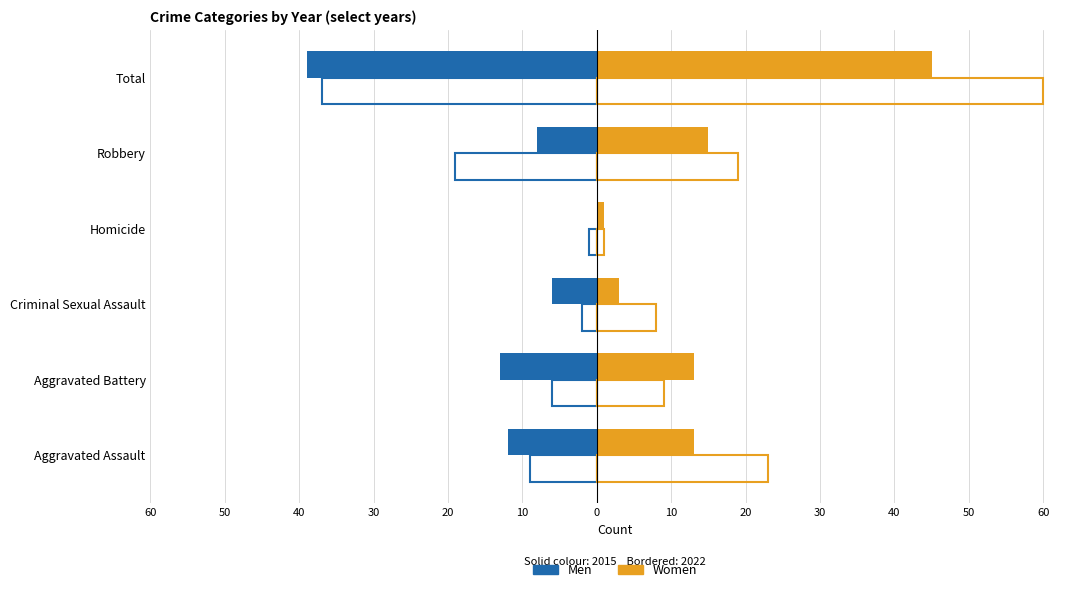

How many categories are shown in the chart?

6